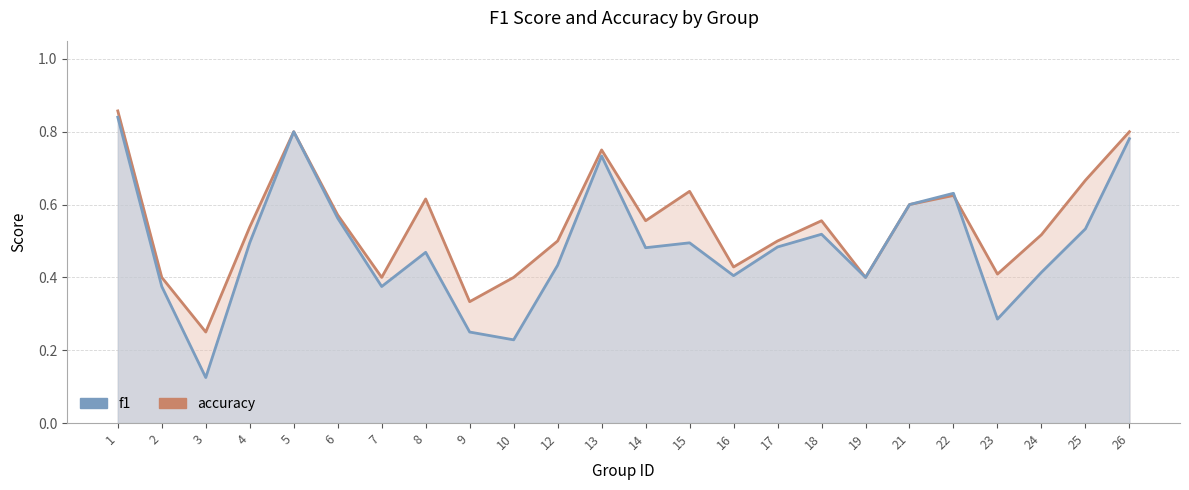

True or false: f1 has a value of 0.4 at 24.

True